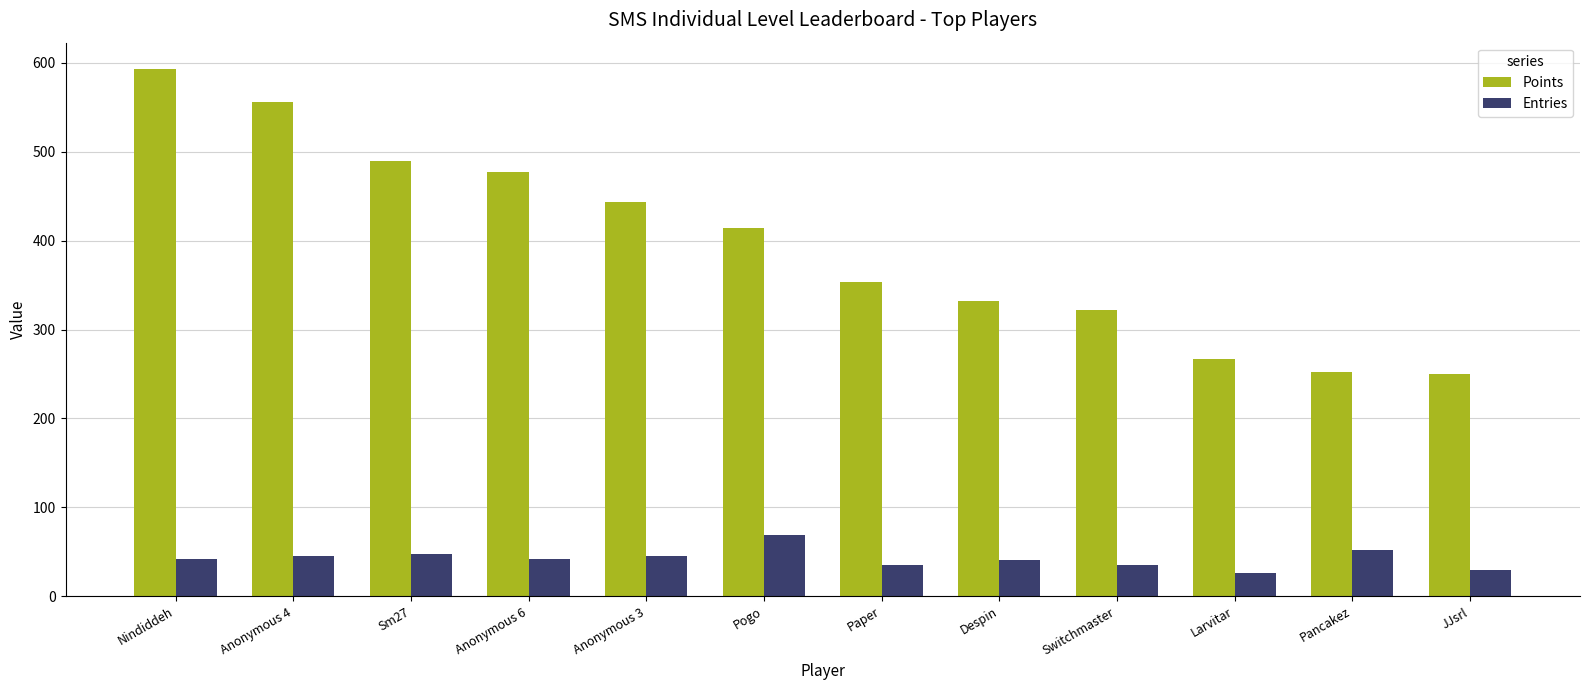

What is the value of the Entries bar at the 10th from the left?

26